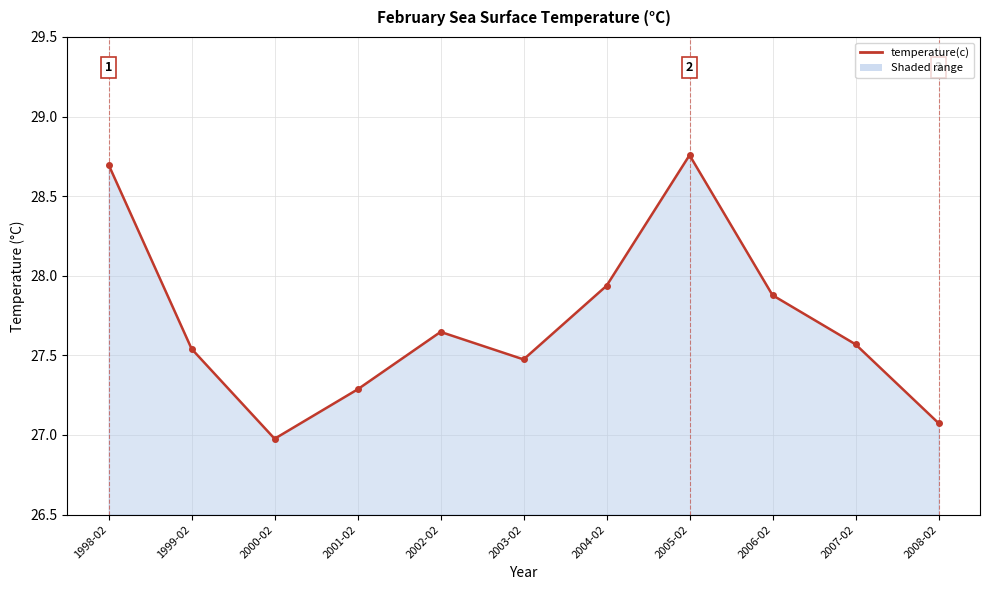

What is the difference between the maximum and minimum values?

1.8